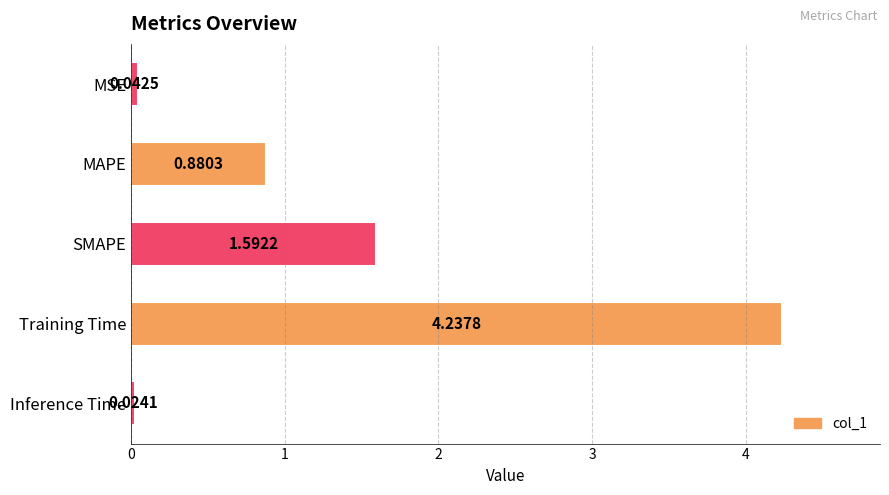

What is the sum of all values?

6.8